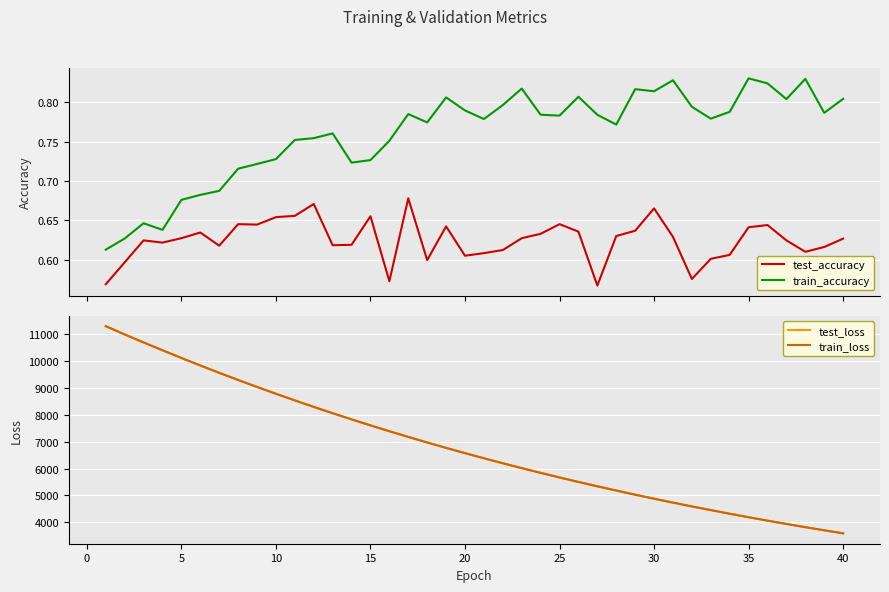

Which series has the largest range (max minus min)?

test_loss